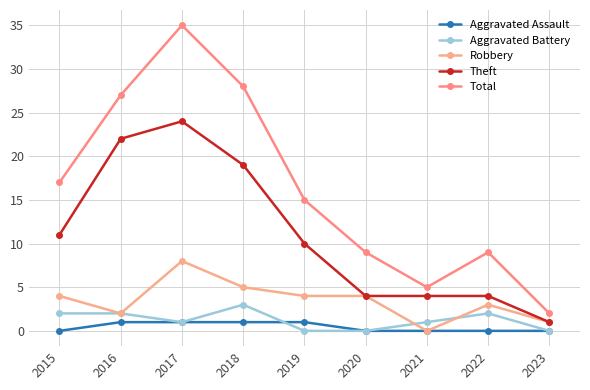

How many lines are shown in the chart?

5